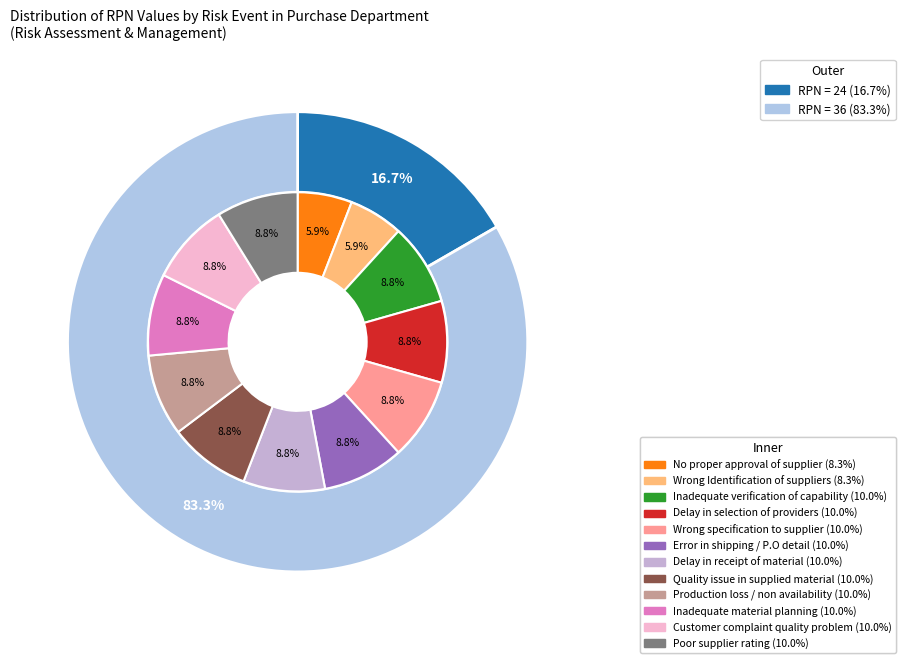

How many segments does this pie chart have?

12